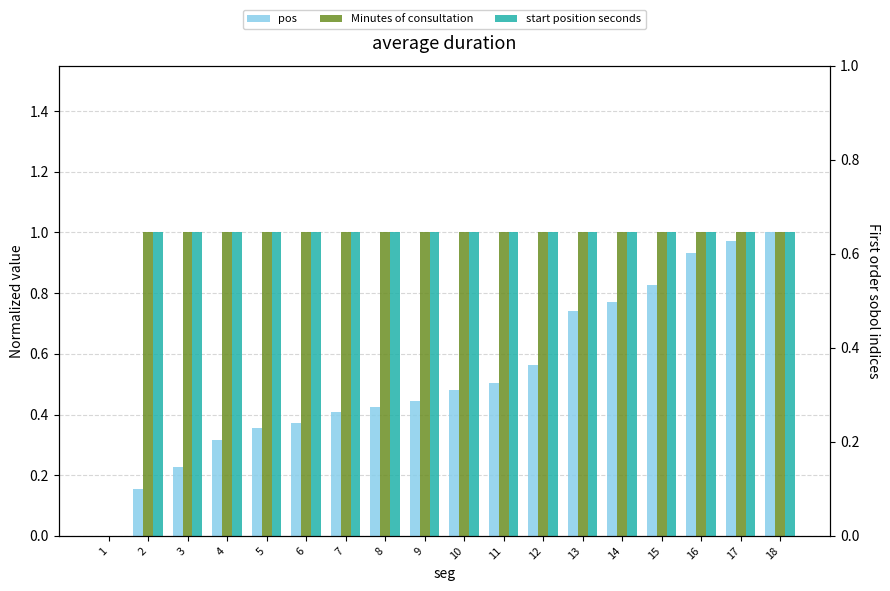

How many values in start position seconds are above zero?

17